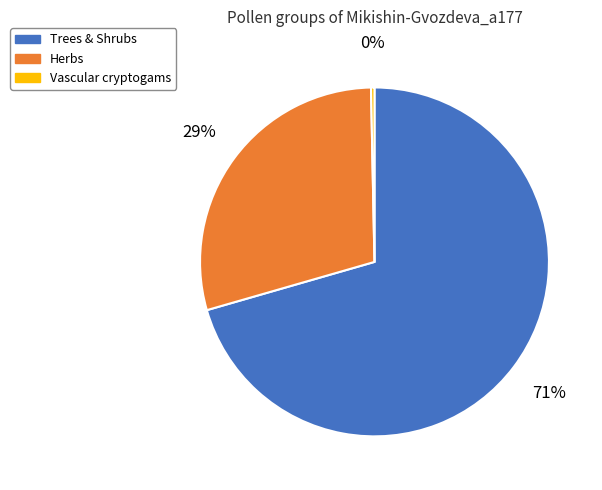

Between Trees & Shrubs and Vascular cryptogams, which is larger?

Trees & Shrubs